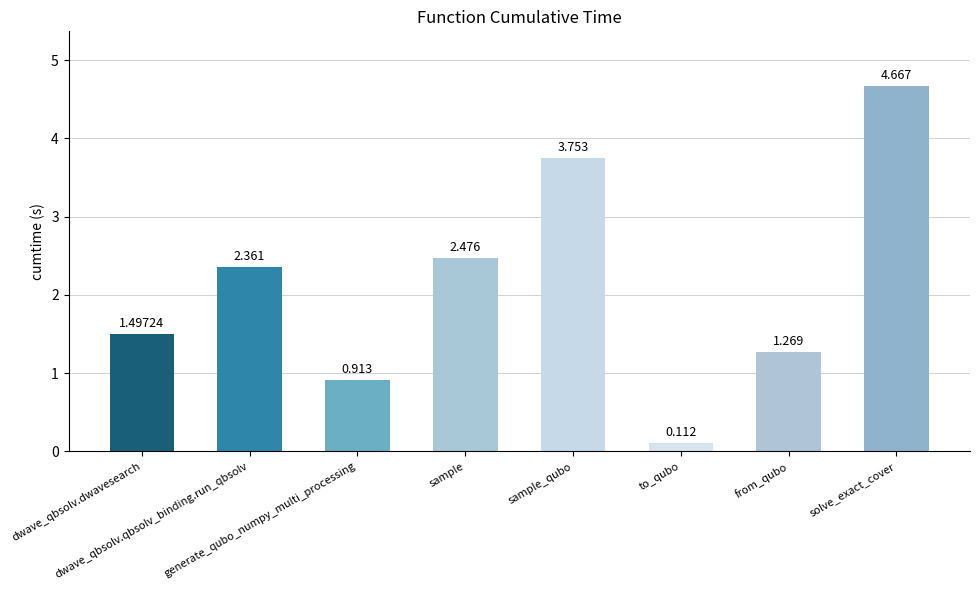

What is the change in value from dwave_qbsolv.dwavesearch to sample_qubo?

+2.3